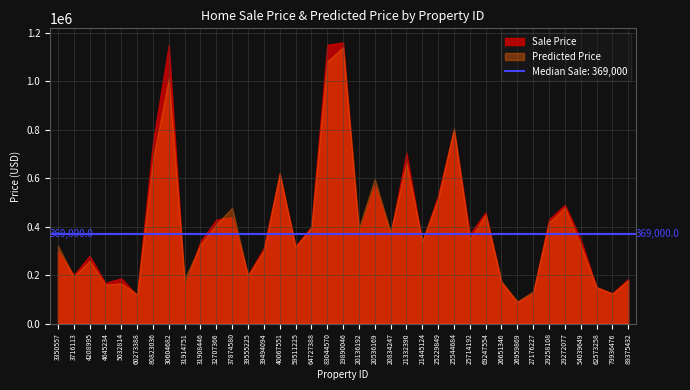

How many lines are shown in the chart?

2